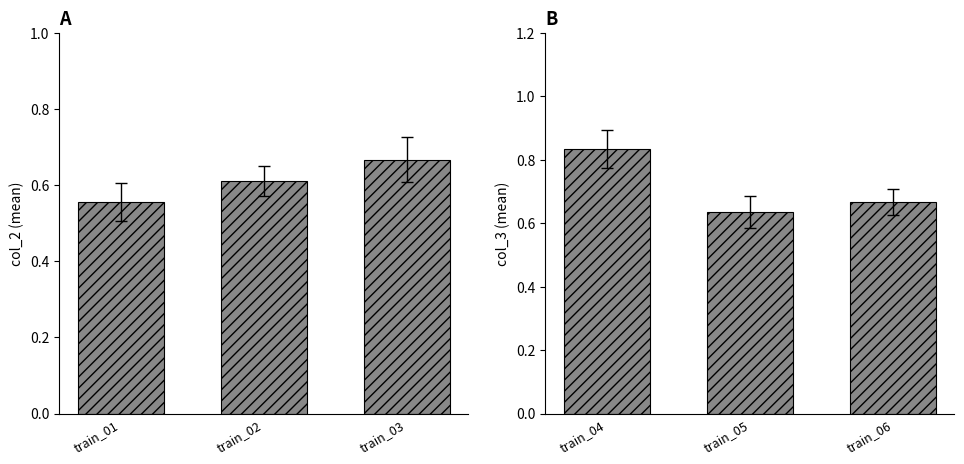

Where is col_2 nearest to the value 0?

train_01